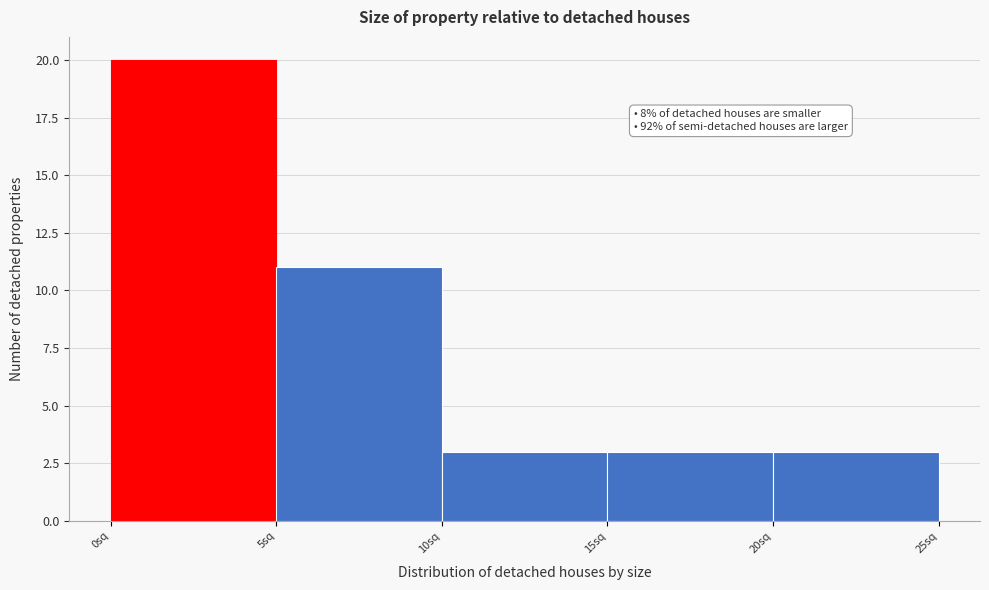

Which range on the x-axis has the tallest bar?

0 to 5